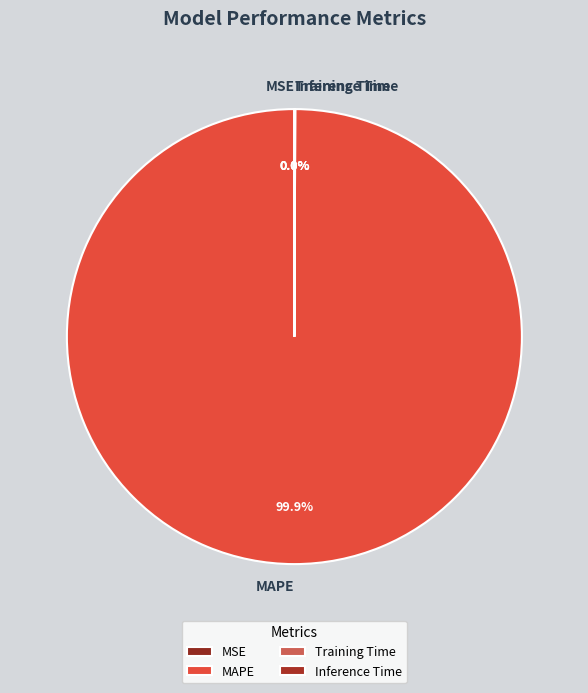

What is the largest slice in the pie chart?

MAPE